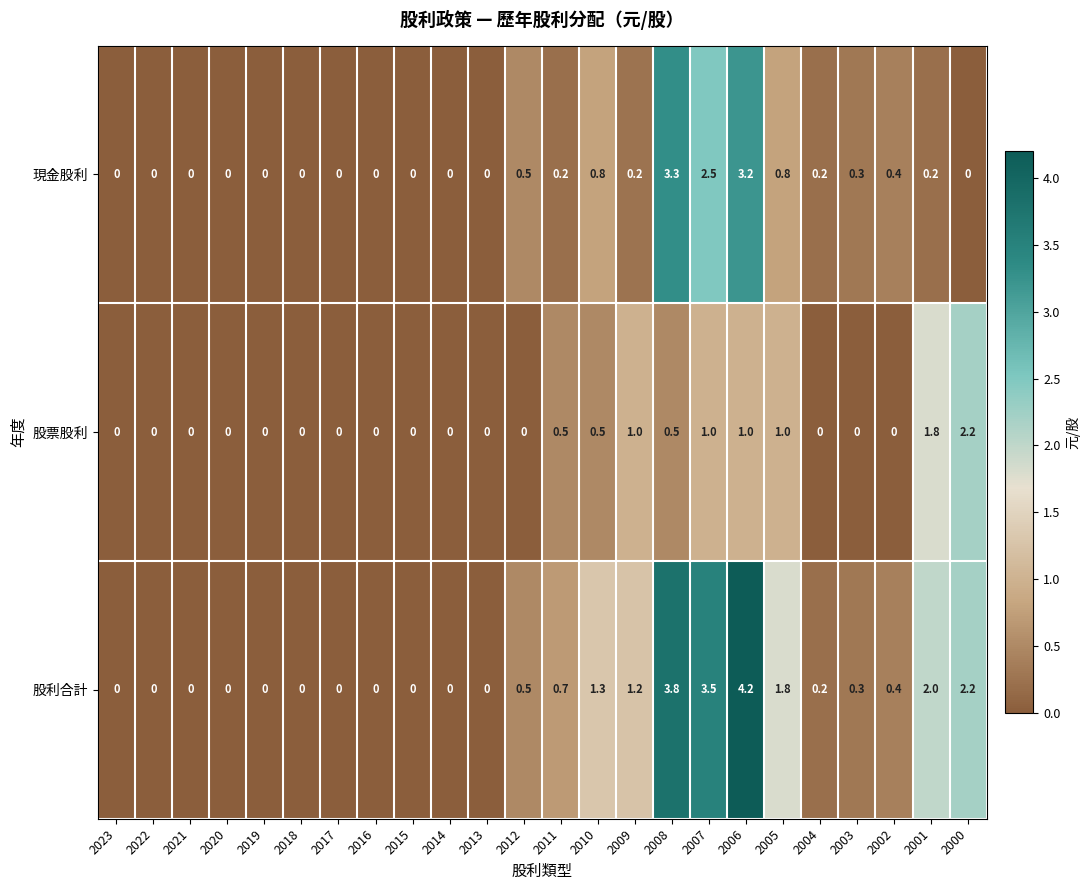

The value of 現金股利 at 2003 is 0.3. True or false?

True